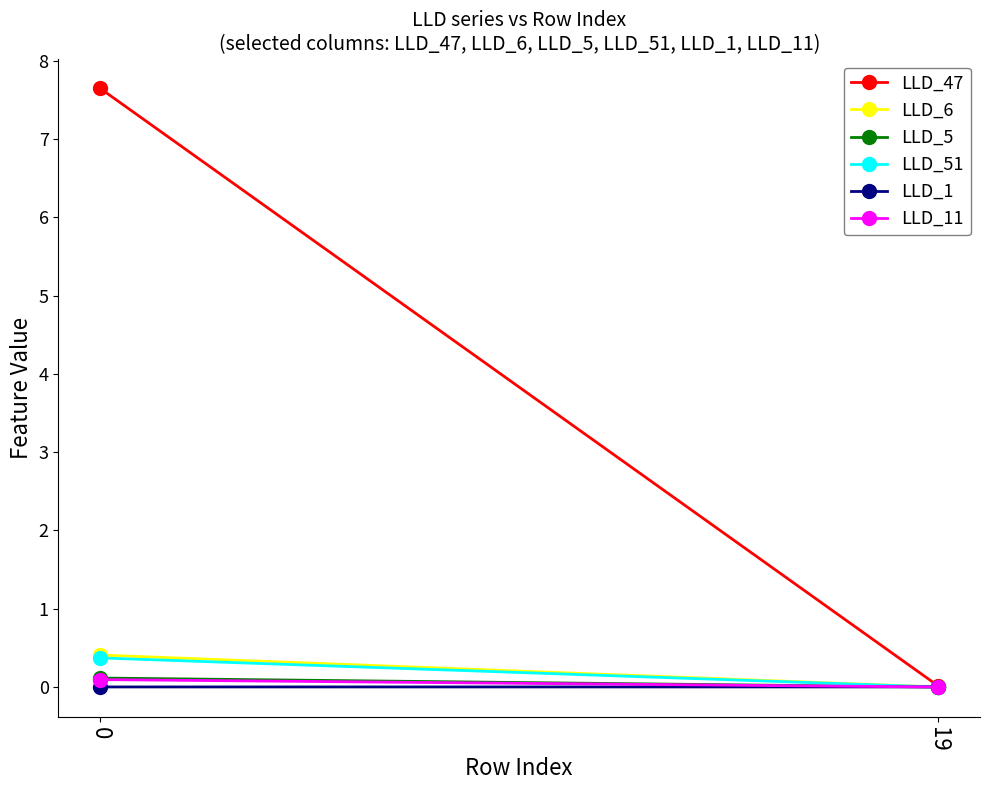

At which label does LLD_51 reach its minimum?

19